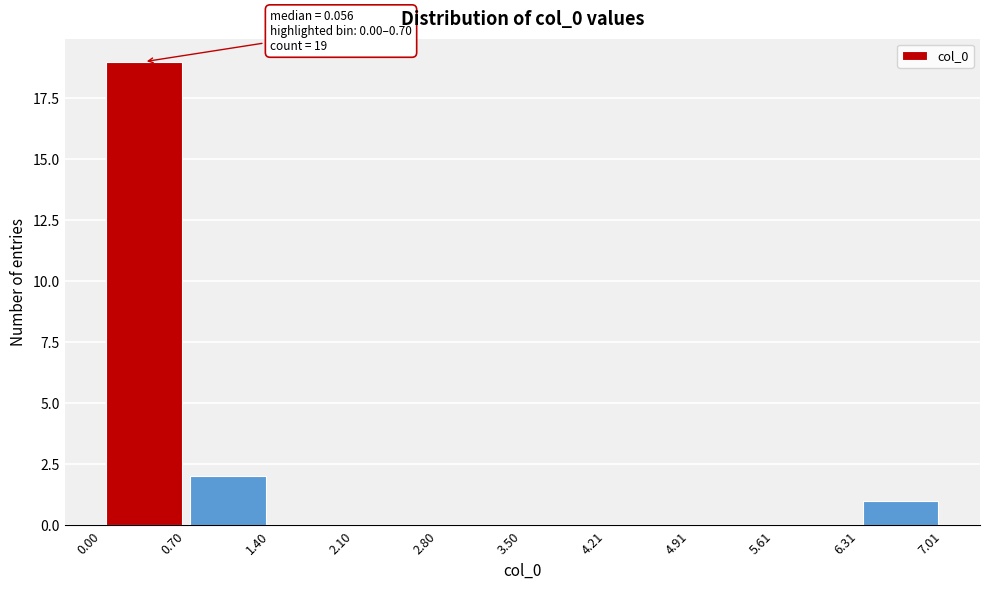

Over which range of the x-axis is the bar tallest?

0.00 to 0.70